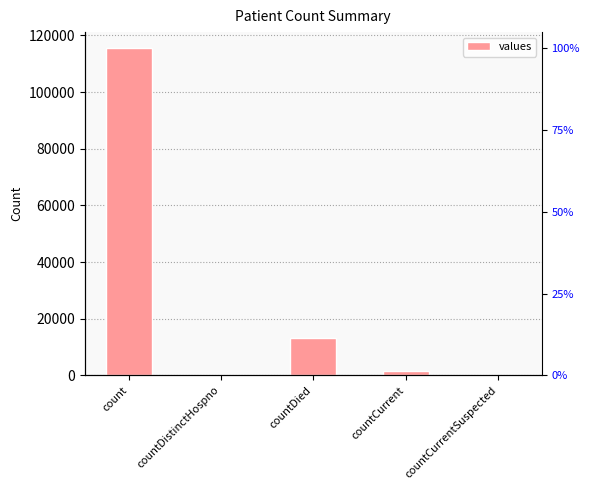

Which has a higher value, count or countCurrentSuspected?

count